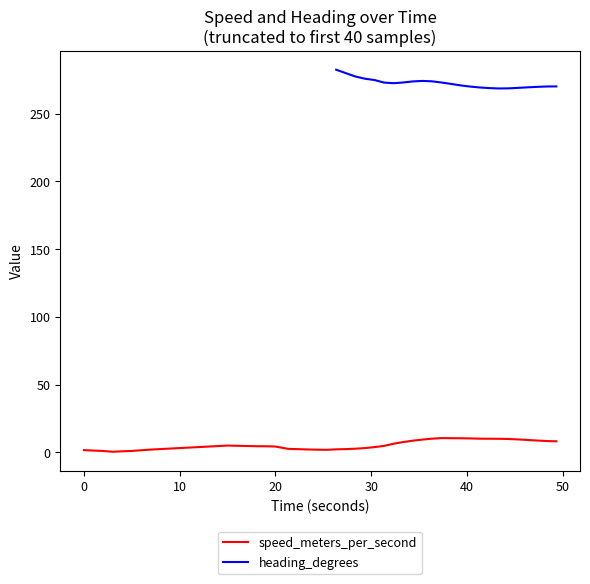

True or false: speed_meters_per_second and heading_degrees intersect in this chart.

False